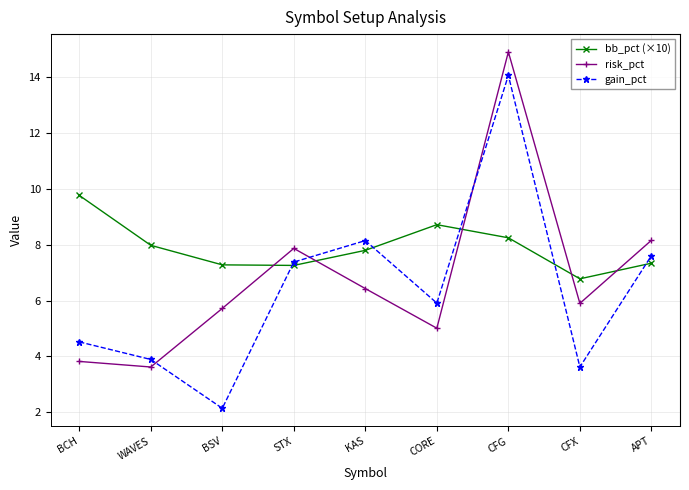

How many interior local peaks does the risk_pct series have?

2